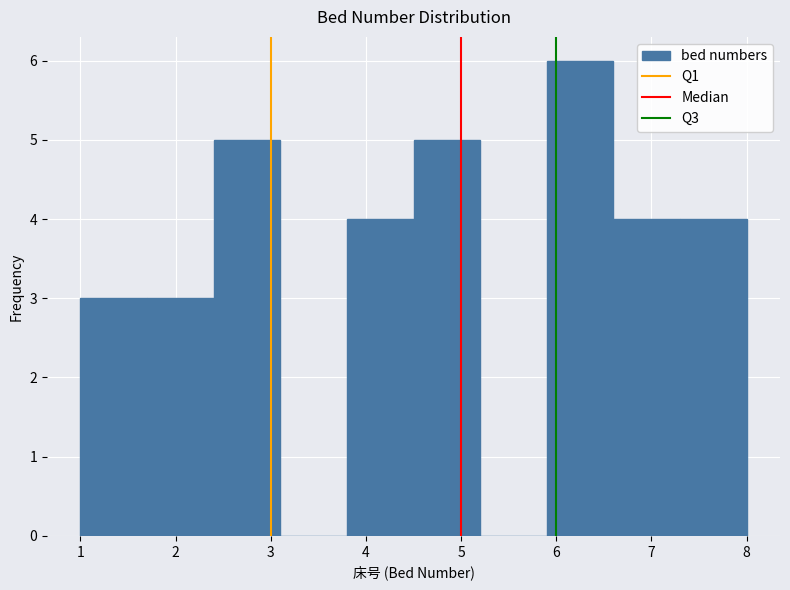

Reading left to right, list every bar in this chart as the range it spans on the x-axis followed by its height. The values are not printed on the chart, so give them approximately, as read against the axis.

1.0 to 1.7: 3
1.7 to 2.4: 3
2.4 to 3.1: 5
3.1 to 3.8: 0
3.8 to 4.5: 4
4.5 to 5.2: 5
5.2 to 5.9: 0
5.9 to 6.6: 6
6.6 to 7.3: 4
7.3 to 8.0: 4